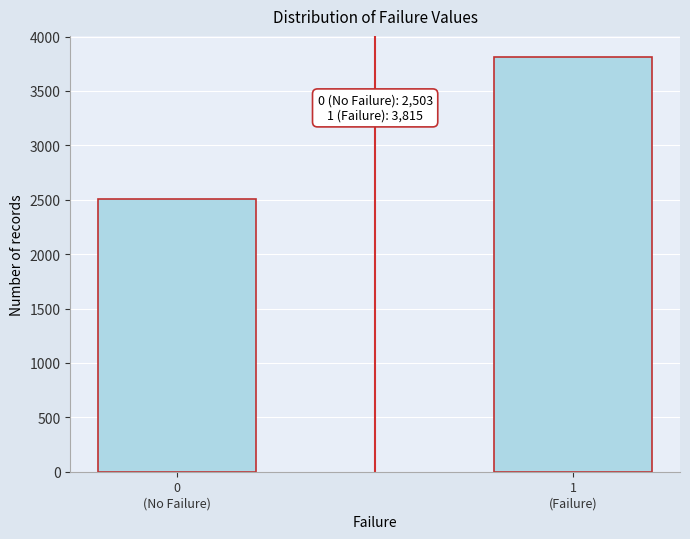

Reading left to right, extract all data points from this chart.

2503	3815